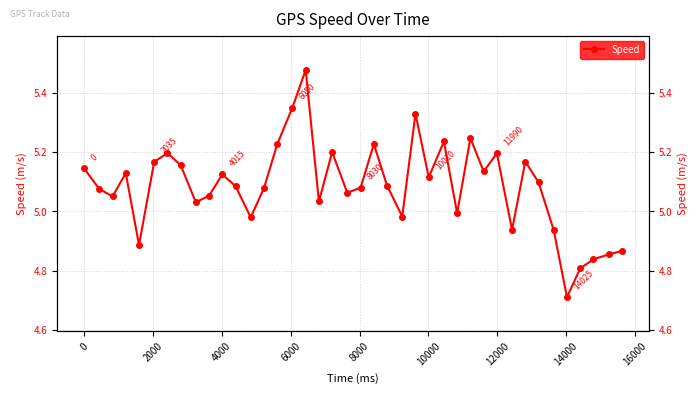

Reading left to right, list all the values displayed in this chart.

5.1	5.1	5.1	5.1	4.9	5.2	5.2	5.2	5.0	5.1	5.1	5.1	5.0	5.1	5.2	5.3	5.5	5.0	5.2	5.1	5.1	5.2	5.1	5.0	5.3	5.1	5.2	5.0	5.2	5.1	5.2	4.9	5.2	5.1	4.9	4.7	4.8	4.8	4.9	4.9